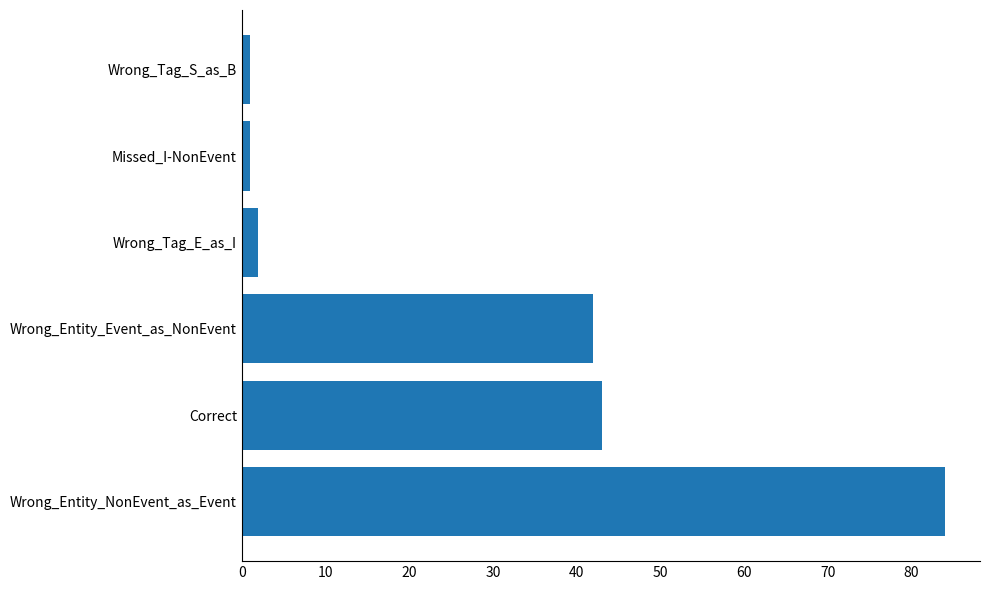

The chart shows a value of 42 at Wrong_Entity_Event_as_NonEvent. True or false?

True